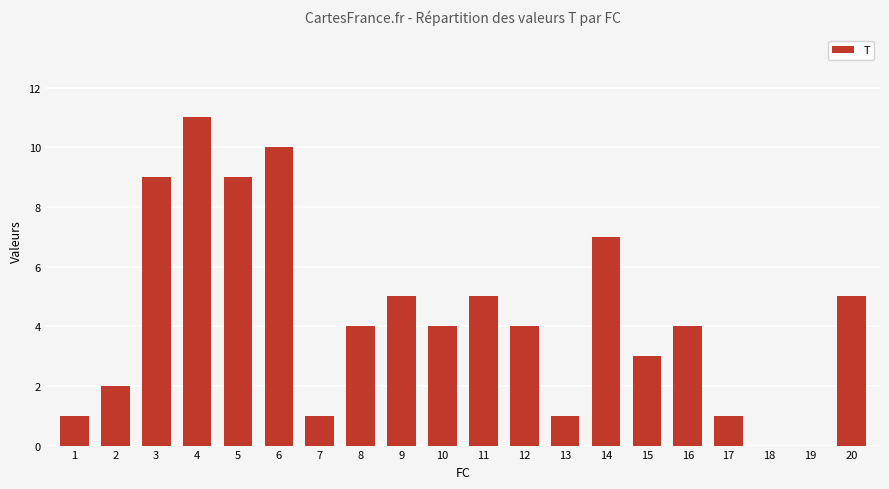

What is the maximum value shown in the chart?

11